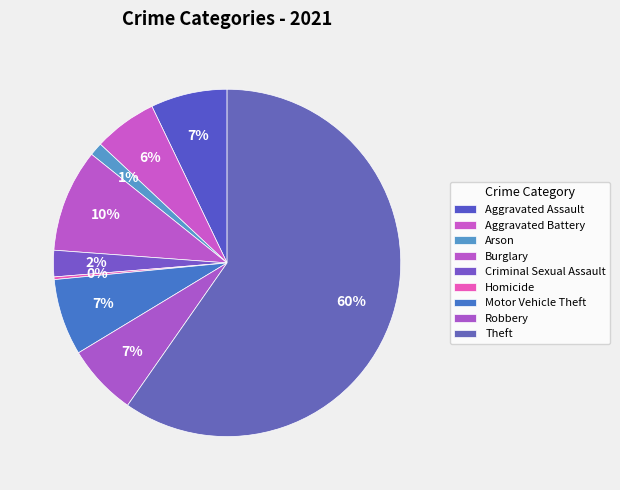

How many segments does this pie chart have?

9